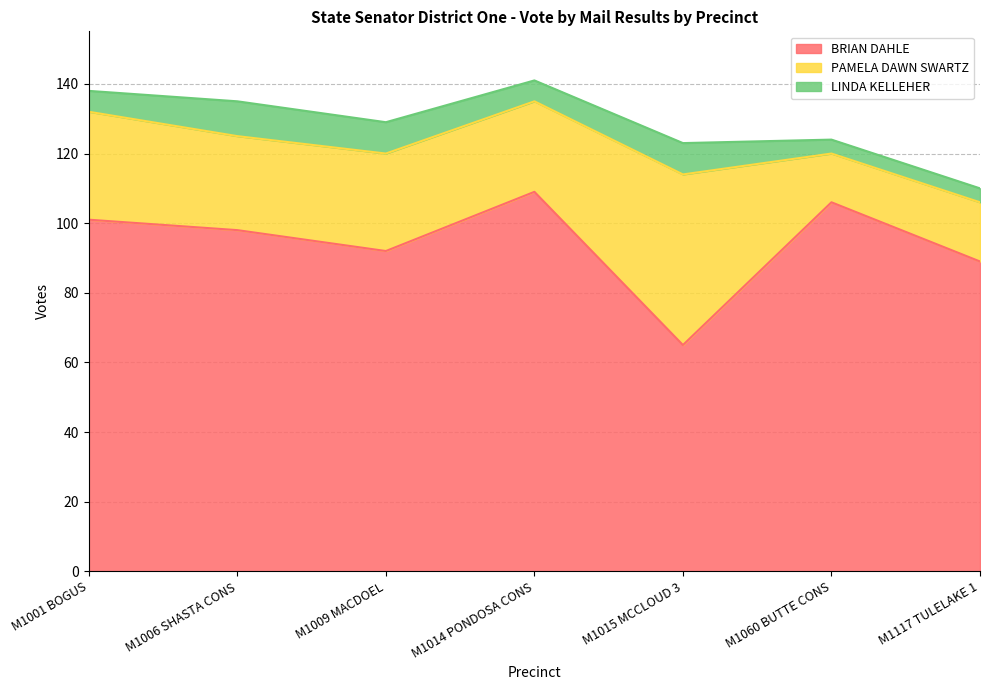

True or false: PAMELA DAWN SWARTZ and BRIAN DAHLE intersect in this chart.

False